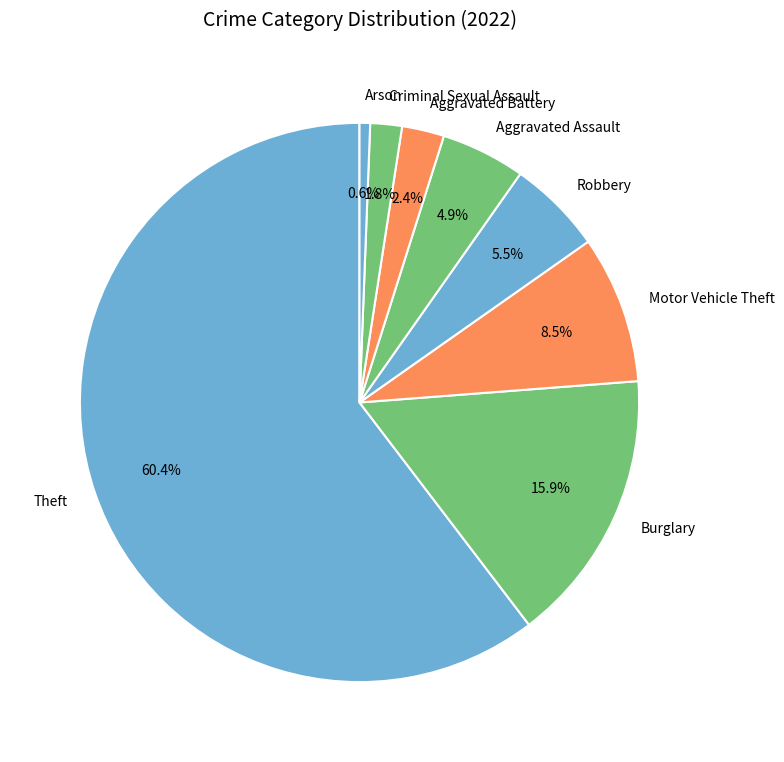

Which has a higher value, Aggravated Assault or Criminal Sexual Assault?

Aggravated Assault